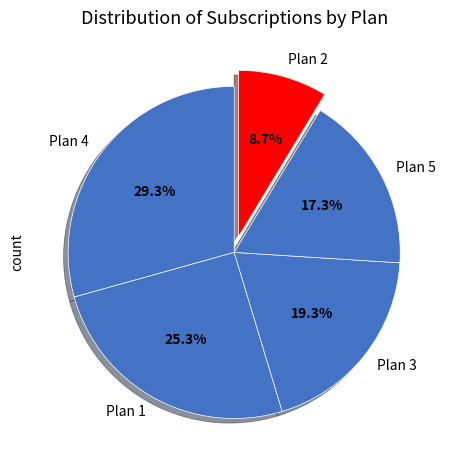

True or false: Plan 4 accounts for 17% of the total.

False